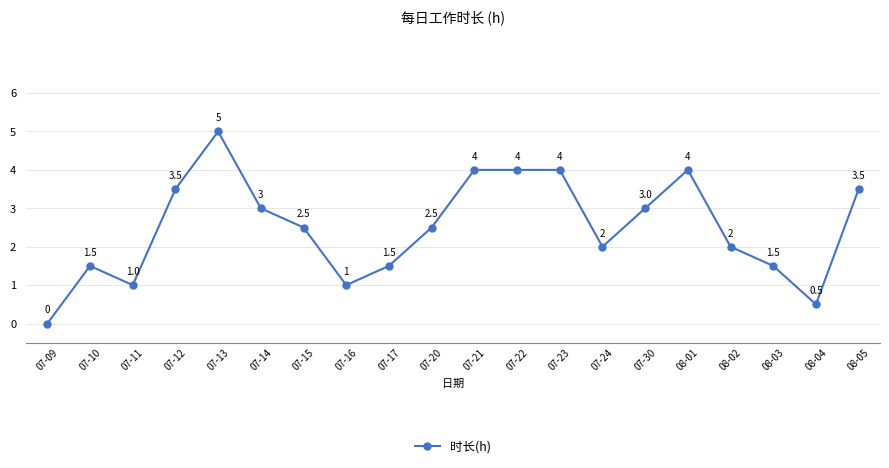

Which has a higher value, 08-05 or 07-20?

08-05